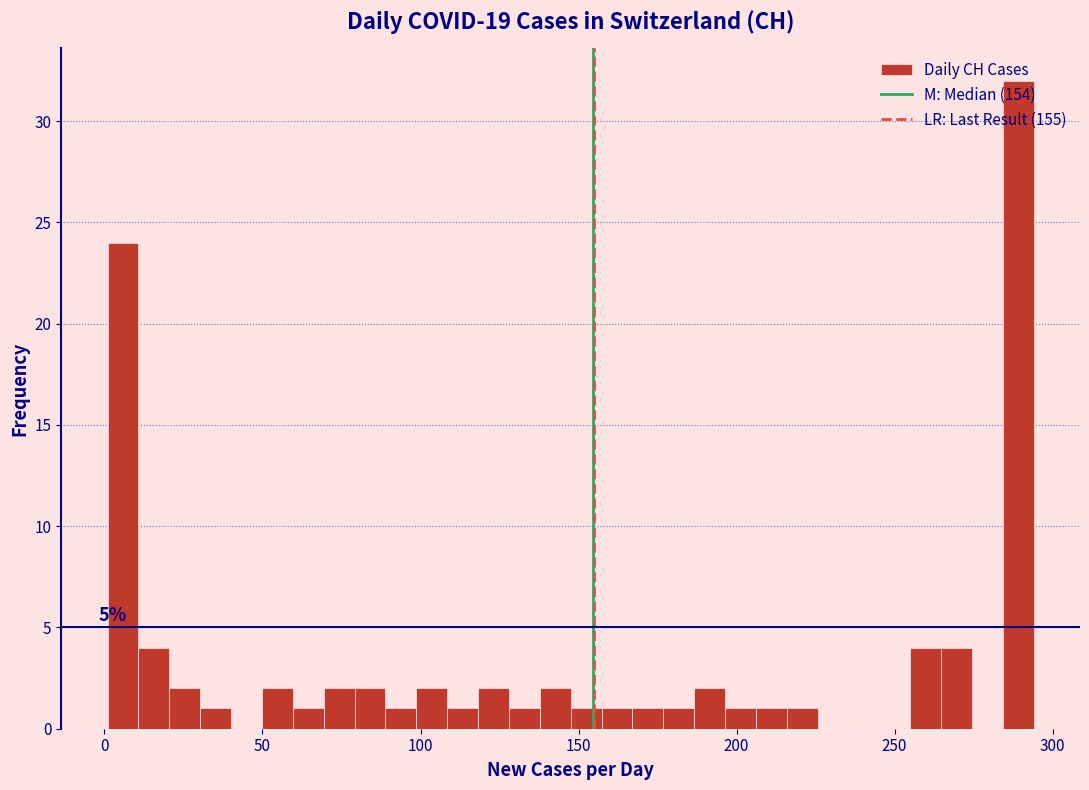

Read against the x-axis, roughly where is the centre of the tallest bar?

290